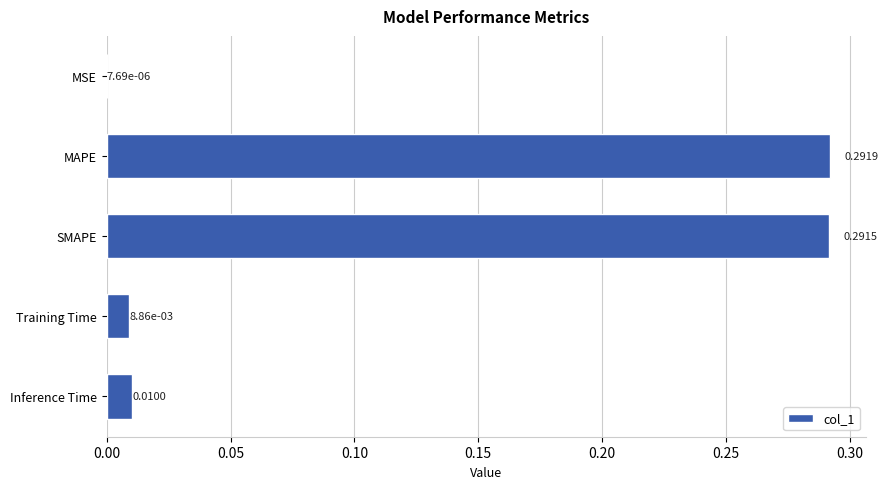

Between Training Time and SMAPE, which is larger?

SMAPE